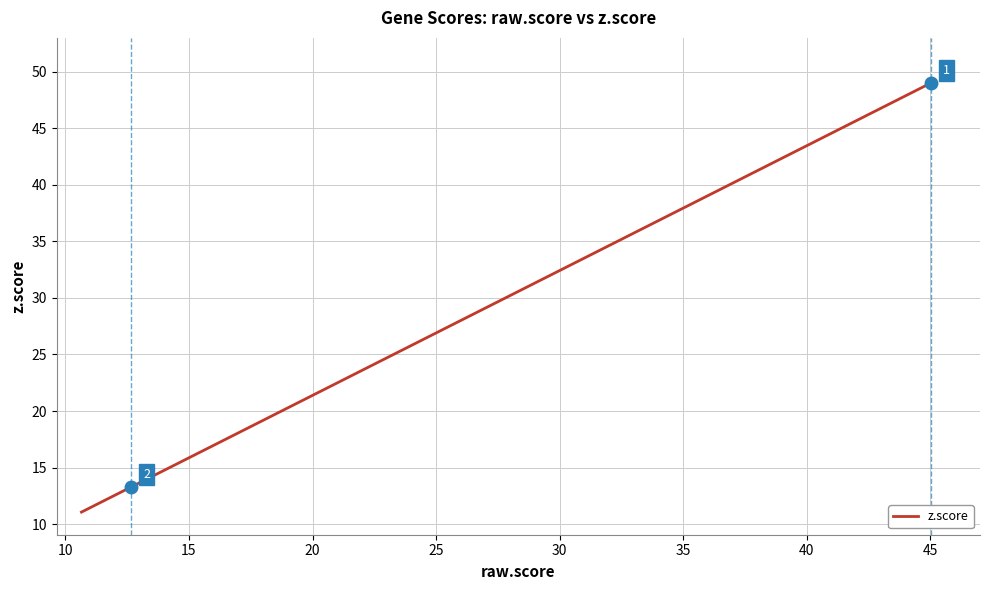

Is this an area chart (filled region under the line)?

No